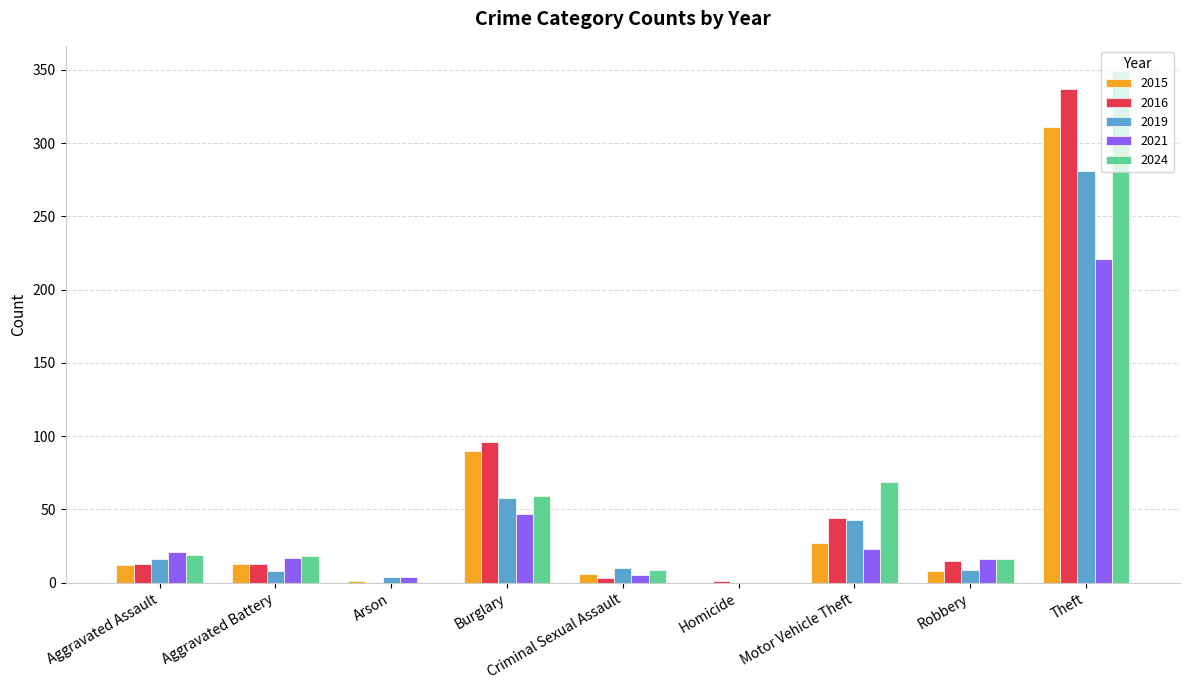

The 2021 series shows 5 at Criminal Sexual Assault. True or false?

True